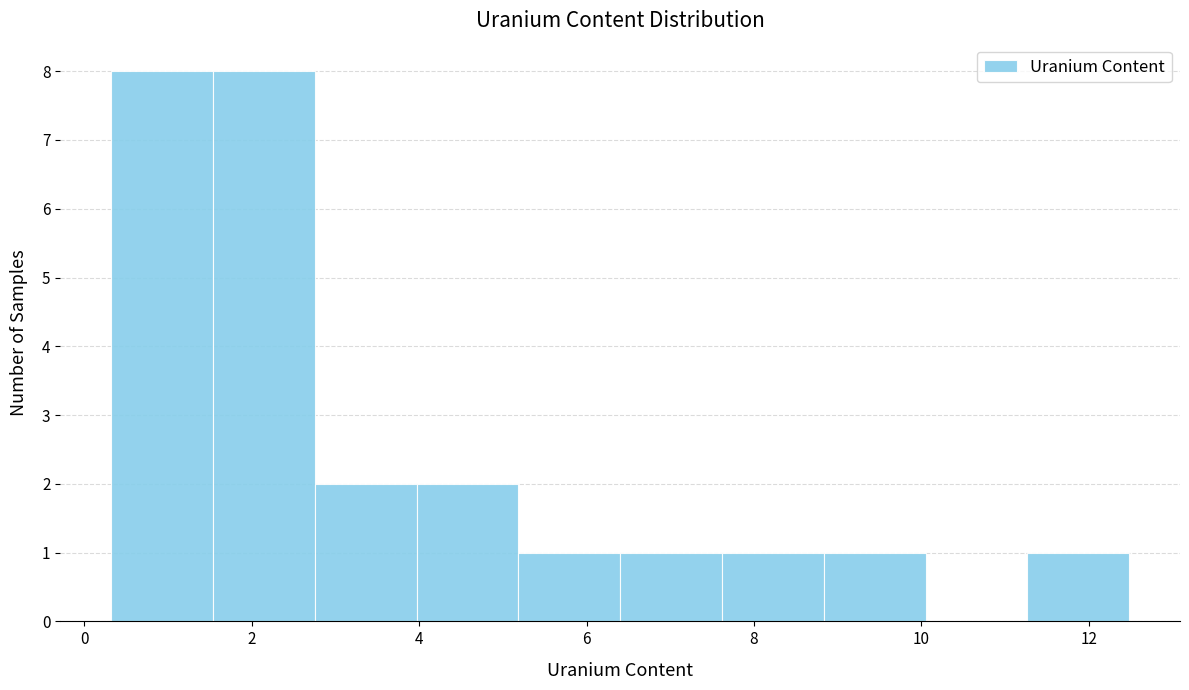

Reading left to right, transcribe this chart: for each bar, give the range it covers on the x-axis and its height. Neither the bar edges nor the heights are printed on the chart, so give them approximately, as read against the axes.

0.4 to 1.6: 8
1.6 to 2.8: 8
2.8 to 4.0: 2
4.0 to 5.2: 2
5.2 to 6.4: 1
6.4 to 7.6: 1
7.6 to 8.8: 1
8.8 to 10.0: 1
10.0 to 11.2: 0
11.2 to 12.4: 1